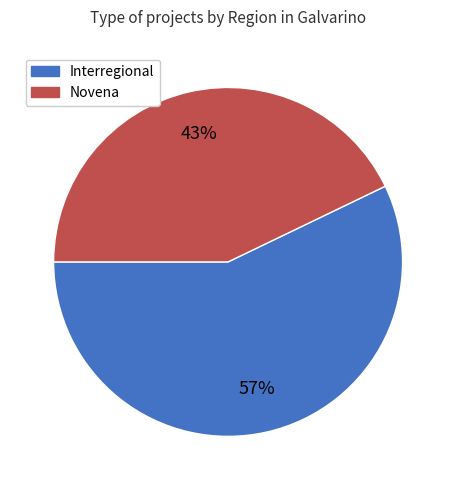

What is the largest slice in the pie chart?

Interregional